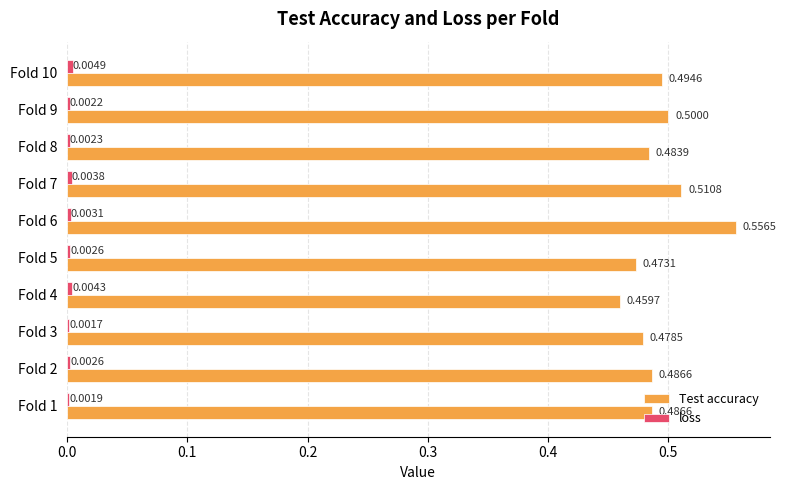

What is the total value across all series at Fold 1?

0.5